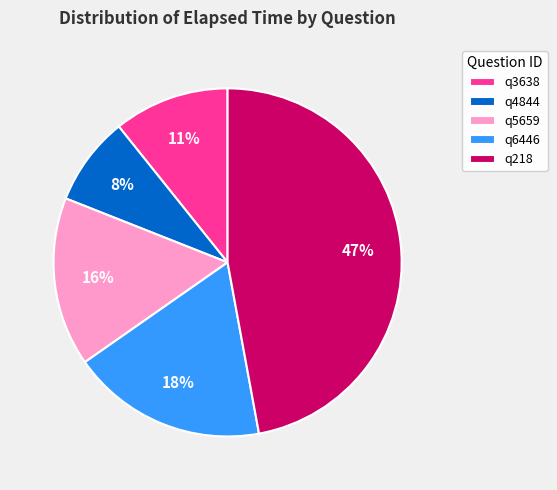

Is the sum of q6446 and q4844 greater than half?

No